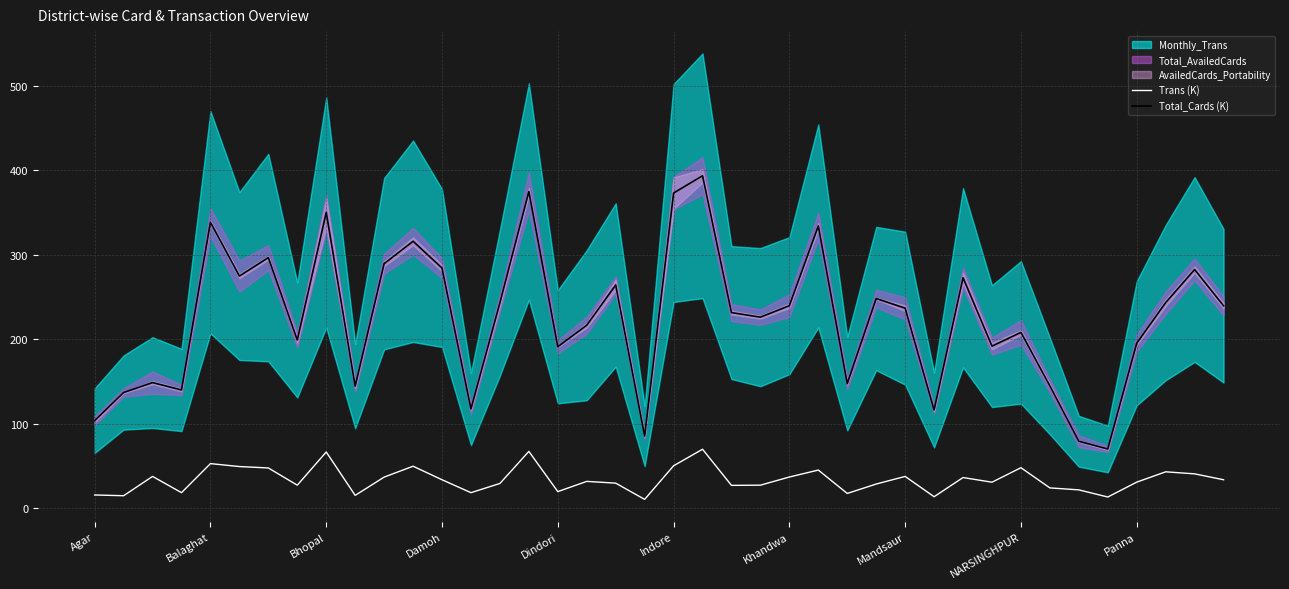

Reading right to left, extract all data points from this chart.

Trans (K): 33.6	40.6	43.0	30.8	13.1	21.6	23.9	47.8	30.7	36.2	13.5	37.5	28.5	17.4	45.0	36.8	27.2	26.9	69.7	50.1	10.3	29.6	31.6	19.6	67.1	29.2	18.3	33.6	49.6	36.7	15.1	66.4	27.2	47.5	49.2	52.7	18.3	37.5	14.7	15.6
Total_Cards (K): 239.5	282.4	243.3	195.2	70.0	79.1	144.6	208.0	191.7	272.7	116.2	236.7	248.1	147.4	334.0	239.7	226.0	231.5	393.4	373.0	85.3	264.1	216.5	191.0	374.8	243.2	117.5	284.2	315.9	289.4	144.4	350.0	199.0	296.6	274.7	338.4	139.9	148.6	136.8	103.6